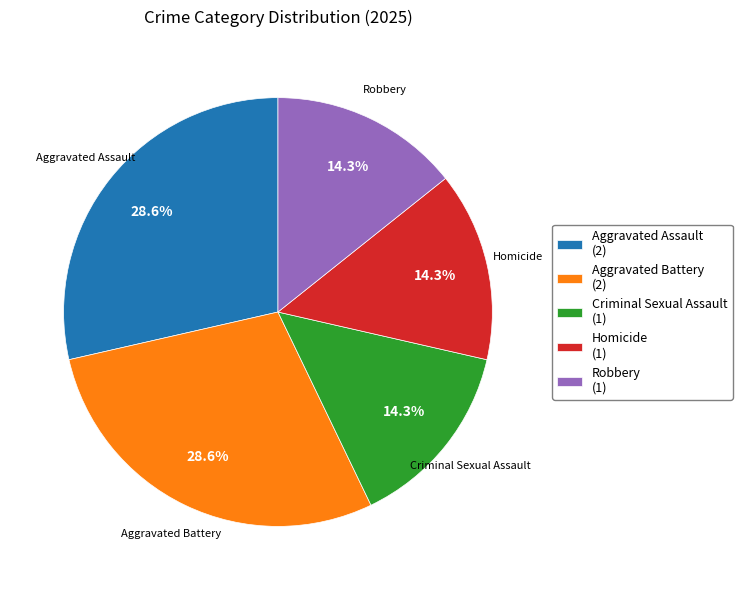

What percentage is the Robbery slice, to the nearest percent?

14%